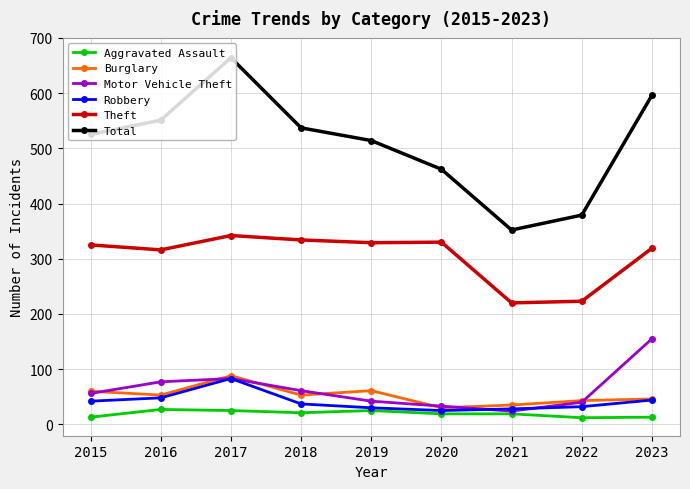

Count the number of data series in this chart.

6